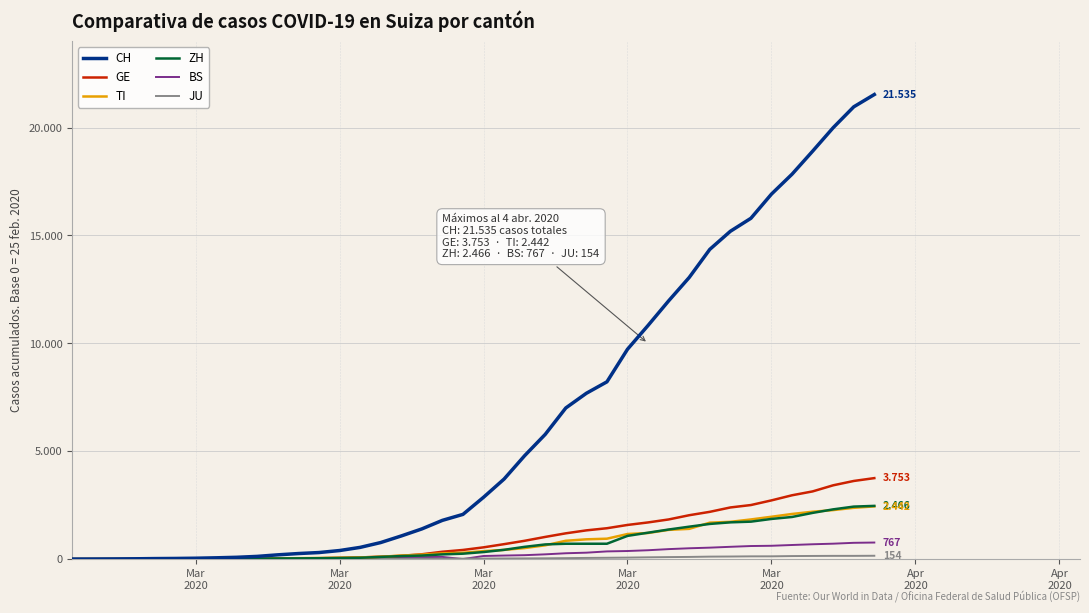

Is this an area chart (filled region under the line)?

No